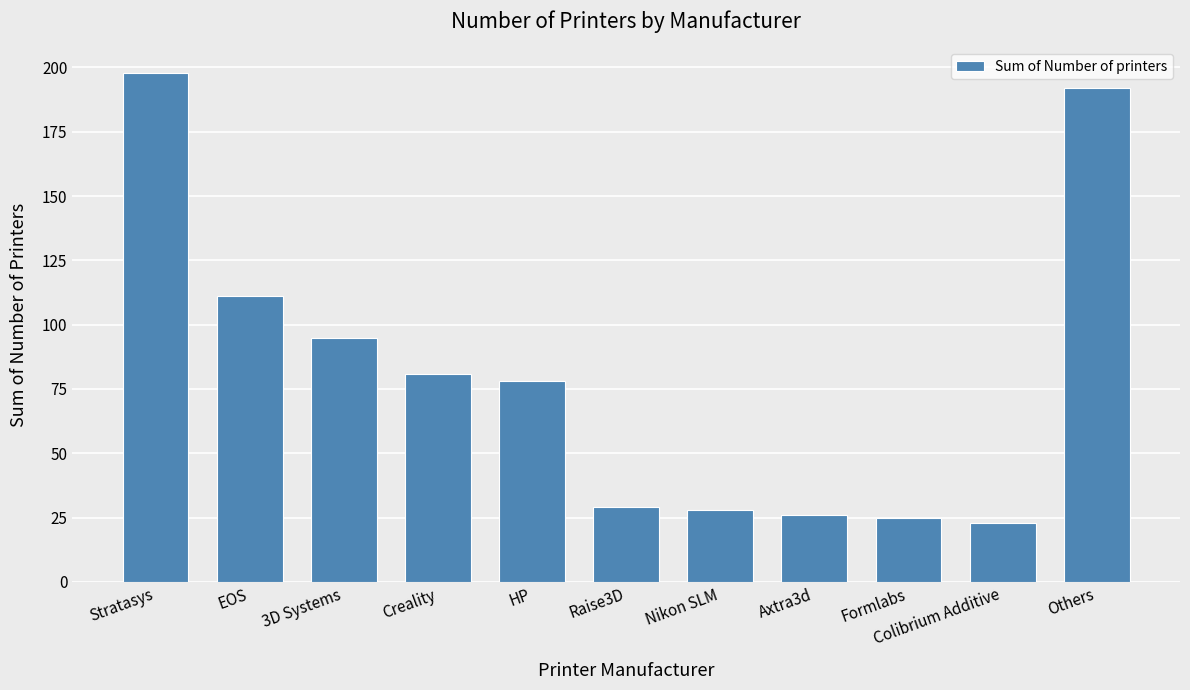

How many bars are there in total?

11